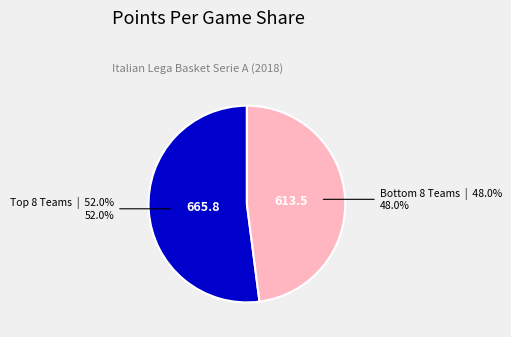

To the nearest percent, what is the difference between the largest and smallest slice percentages?

4%